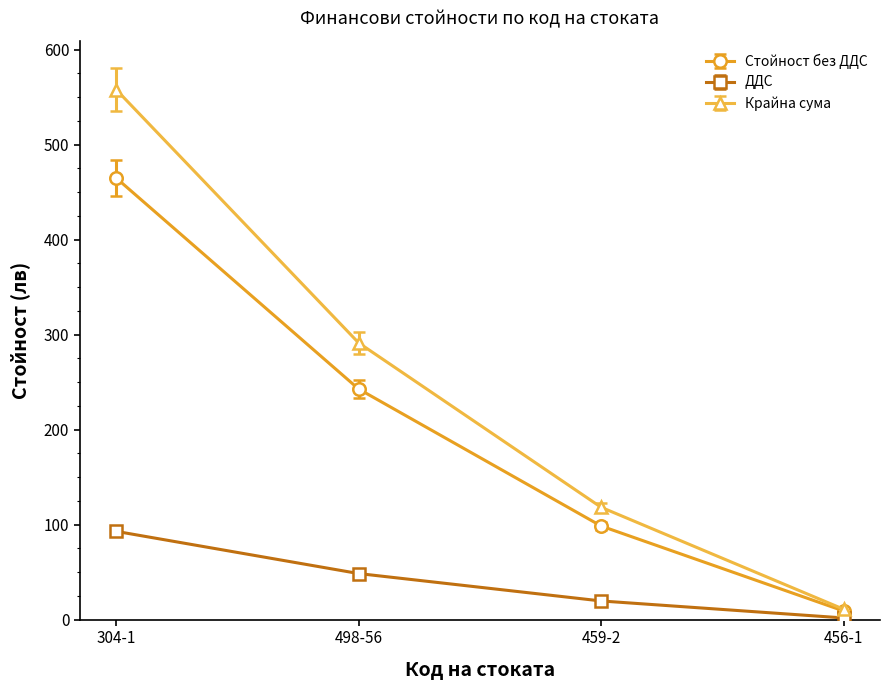

What is the spread (max minus min) of values at 459-2?

98.6